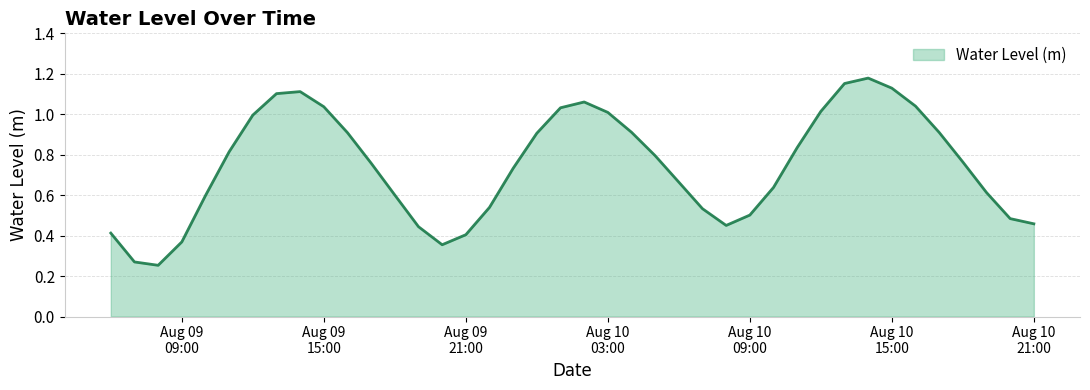

Rank the categories by value from lowest to highest.

2024-08-09 08:00:00, 2024-08-09 07:00:00, 2024-08-09 20:00:00, 2024-08-09 09:00:00, 2024-08-09 21:00:00, 2024-08-09 06:00:00, 2024-08-09 19:00:00, 2024-08-10 08:00:00, 2024-08-10 21:00:00, 2024-08-10 20:00:00, 2024-08-10 09:00:00, 2024-08-10 07:00:00, 2024-08-09 22:00:00, 2024-08-09 10:00:00, 2024-08-09 18:00:00, 2024-08-10 19:00:00, 2024-08-10 10:00:00, 2024-08-10 06:00:00, 2024-08-09 23:00:00, 2024-08-09 17:00:00, 2024-08-10 18:00:00, 2024-08-10 05:00:00, 2024-08-09 11:00:00, 2024-08-10 11:00:00, 2024-08-10 00:00:00, 2024-08-09 16:00:00, 2024-08-10 17:00:00, 2024-08-10 04:00:00, 2024-08-09 12:00:00, 2024-08-10 03:00:00, 2024-08-10 12:00:00, 2024-08-10 01:00:00, 2024-08-09 15:00:00, 2024-08-10 16:00:00, 2024-08-10 02:00:00, 2024-08-09 13:00:00, 2024-08-09 14:00:00, 2024-08-10 15:00:00, 2024-08-10 13:00:00, 2024-08-10 14:00:00